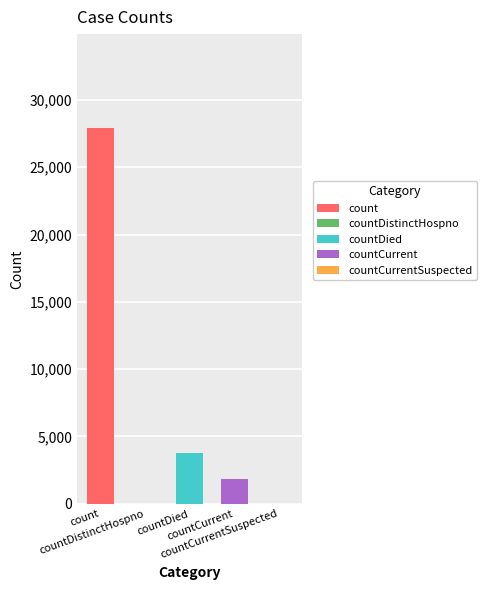

What is the difference between the values at count and countCurrent?

26063